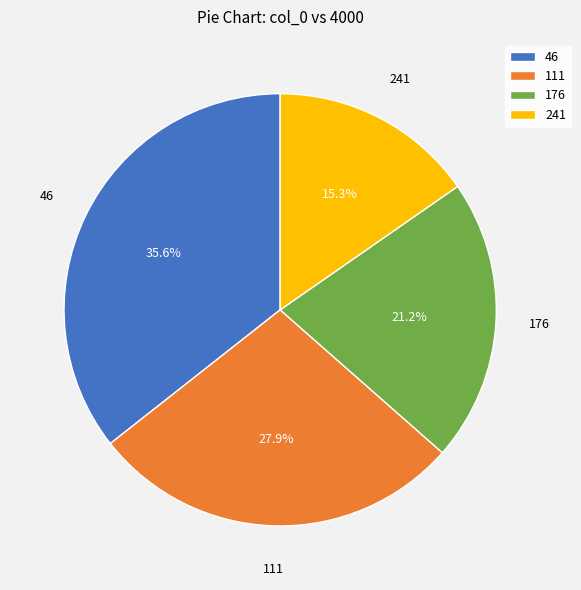

What percentage is the 46 slice, to the nearest percent?

36%